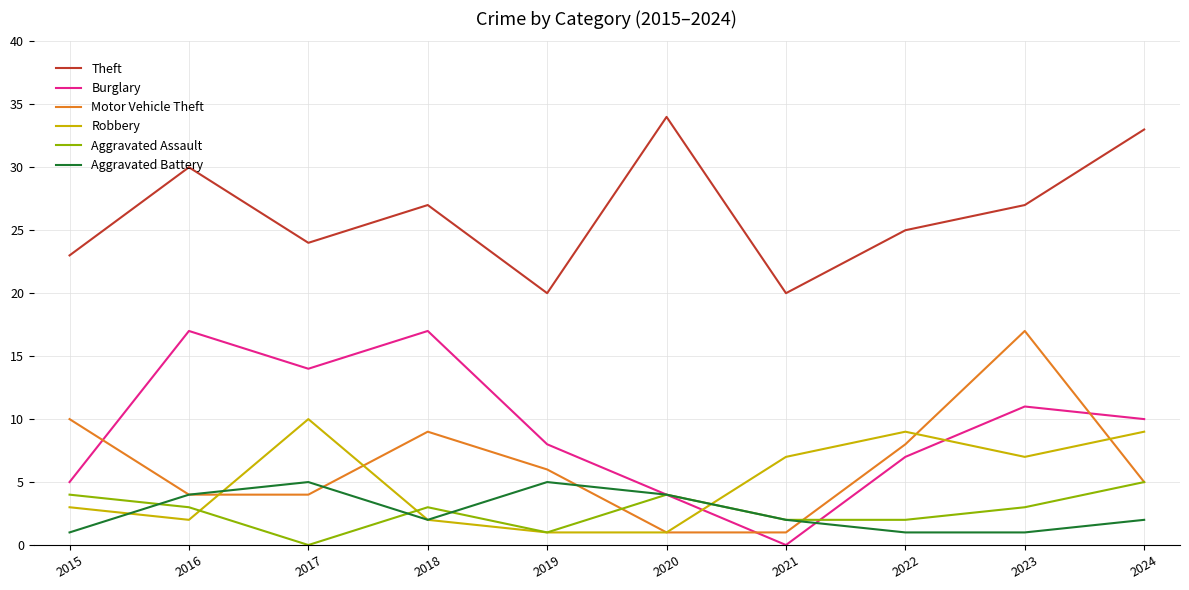

What is the highest value of the Burglary series?

17